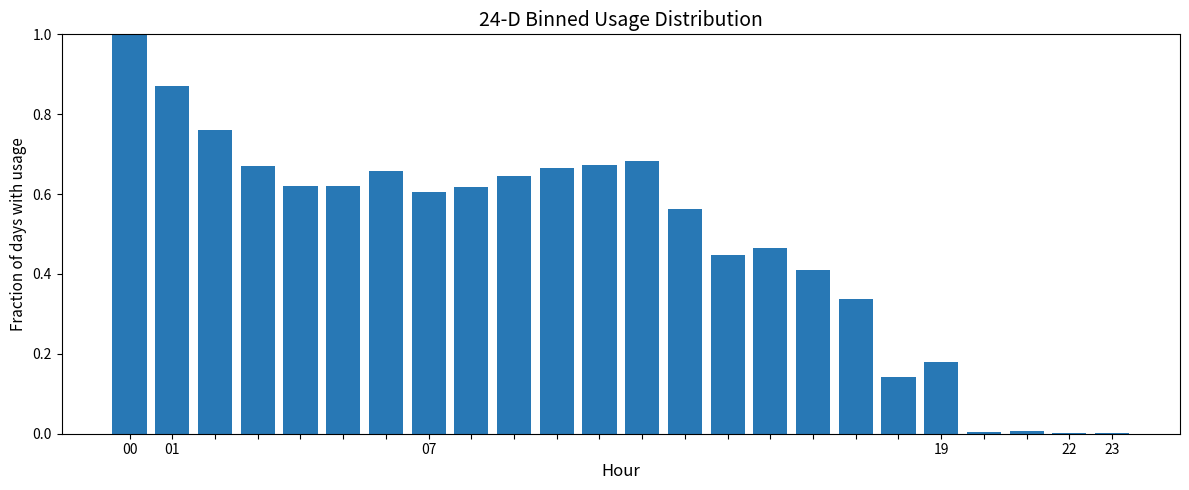

What is the greatest value displayed?

1.0